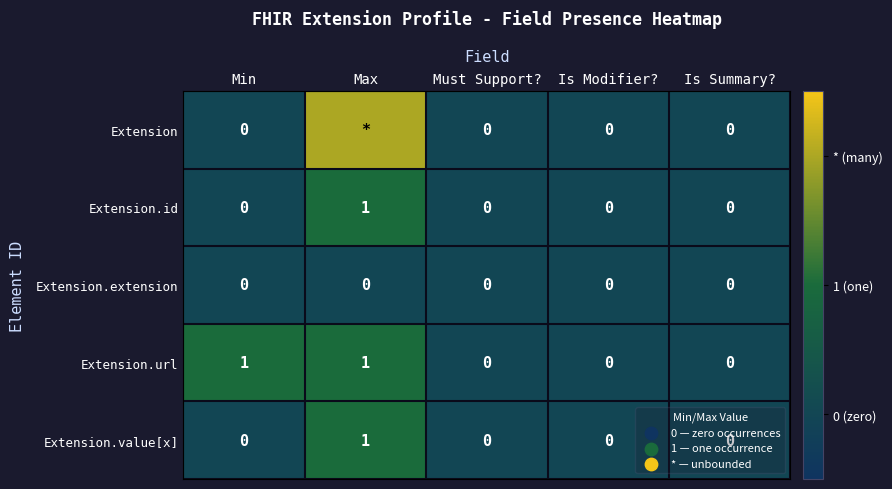

Is the value of Extension.value[x] at Must Support? greater than the value of Extension.url at Max?

No